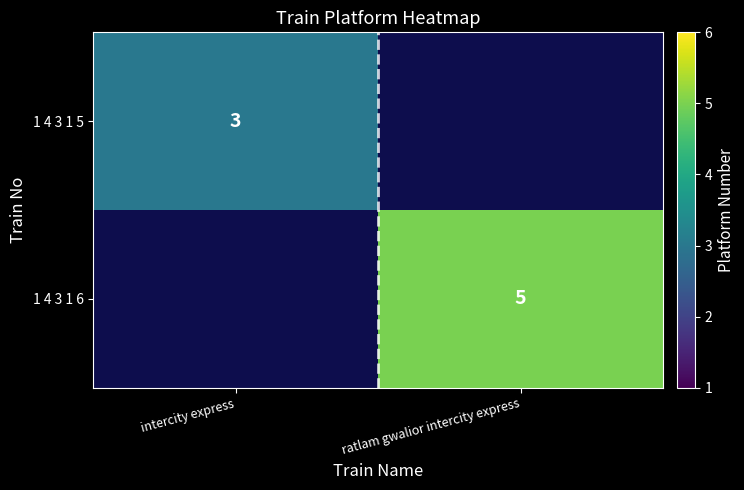

True or false: 1 4 3 1 6 has a value of 1 at ratlam gwalior intercity express.

False